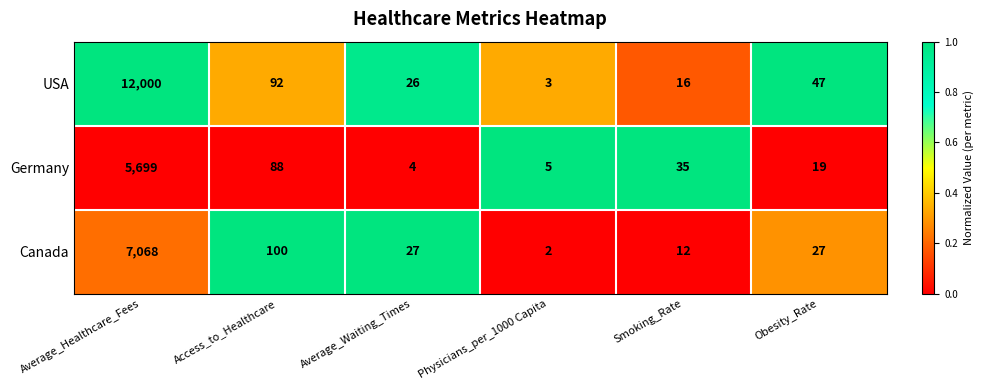

Rank the series by their maximum value, from lowest to highest.

Germany, Canada, USA